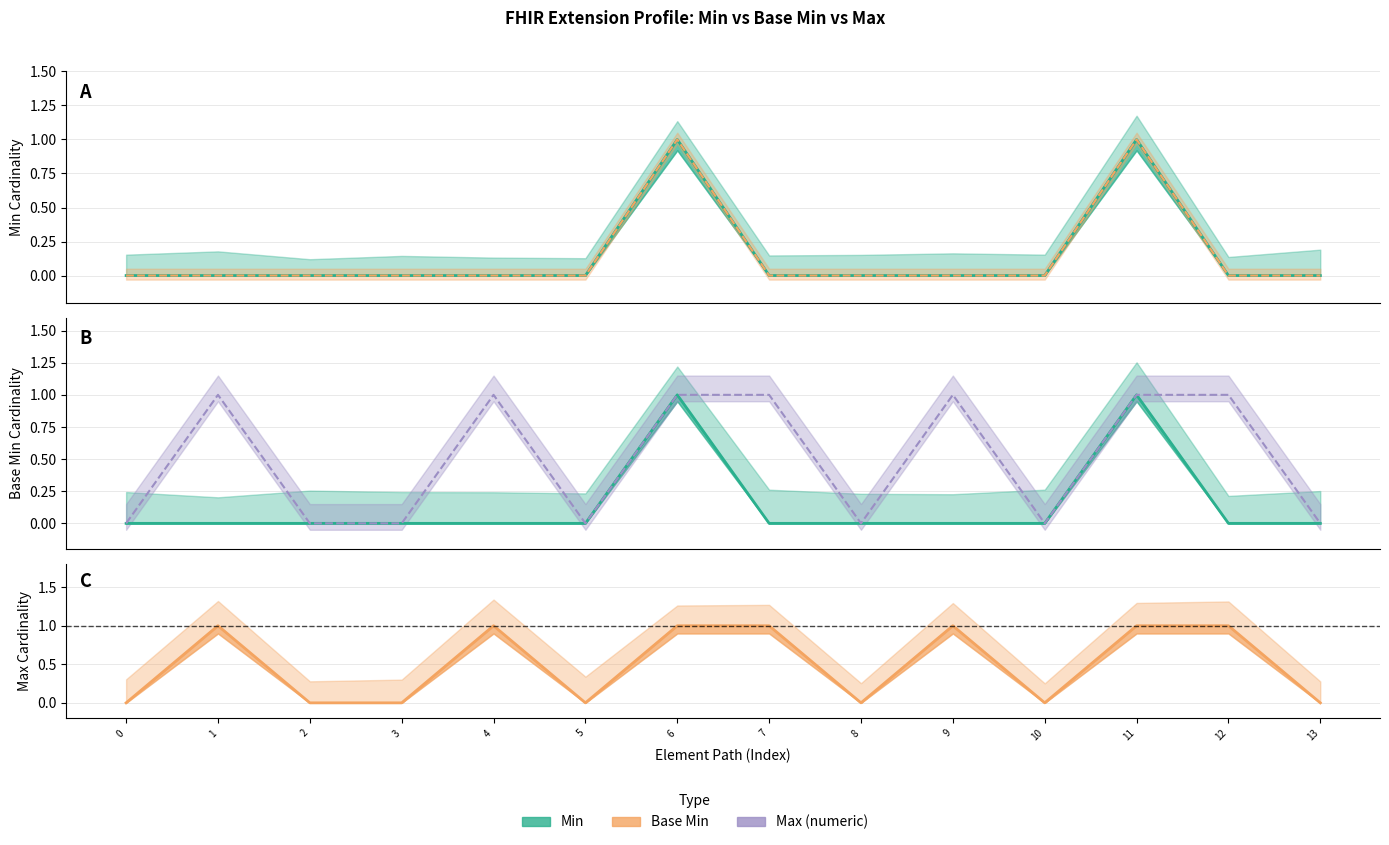

Which series has the largest total across all categories?

Max (numeric)